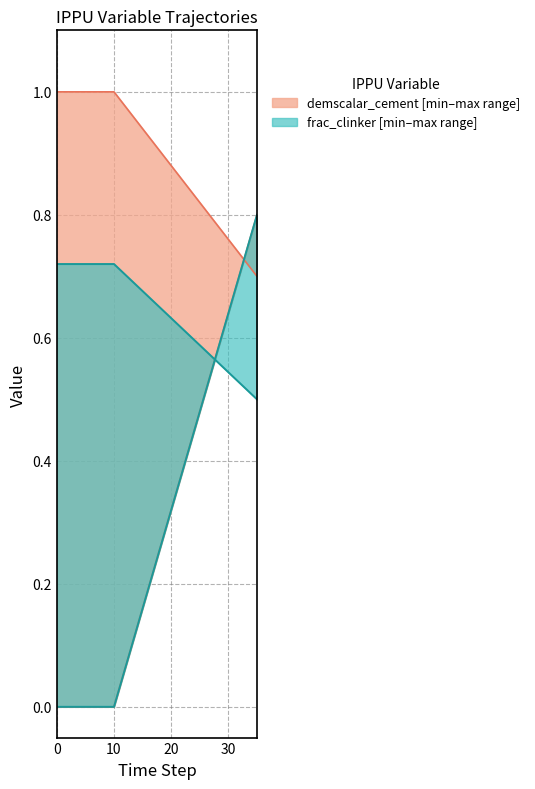

Which series has the largest range (max minus min)?

demscalar_cement